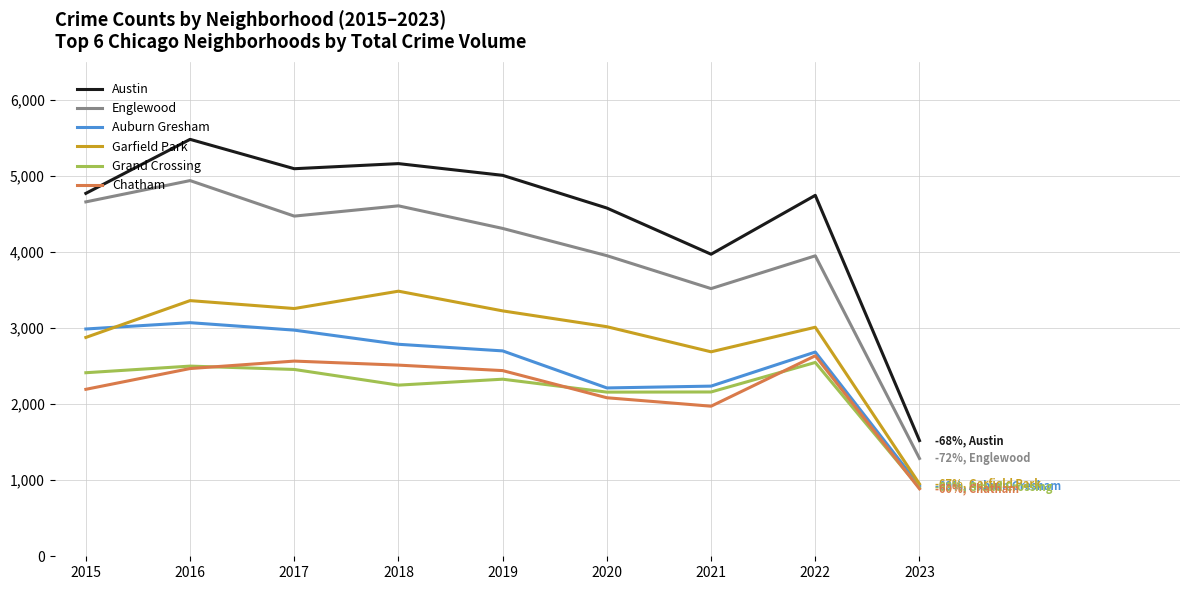

Is the value of Austin at 2016 greater than the value of Englewood at 2020?

Yes